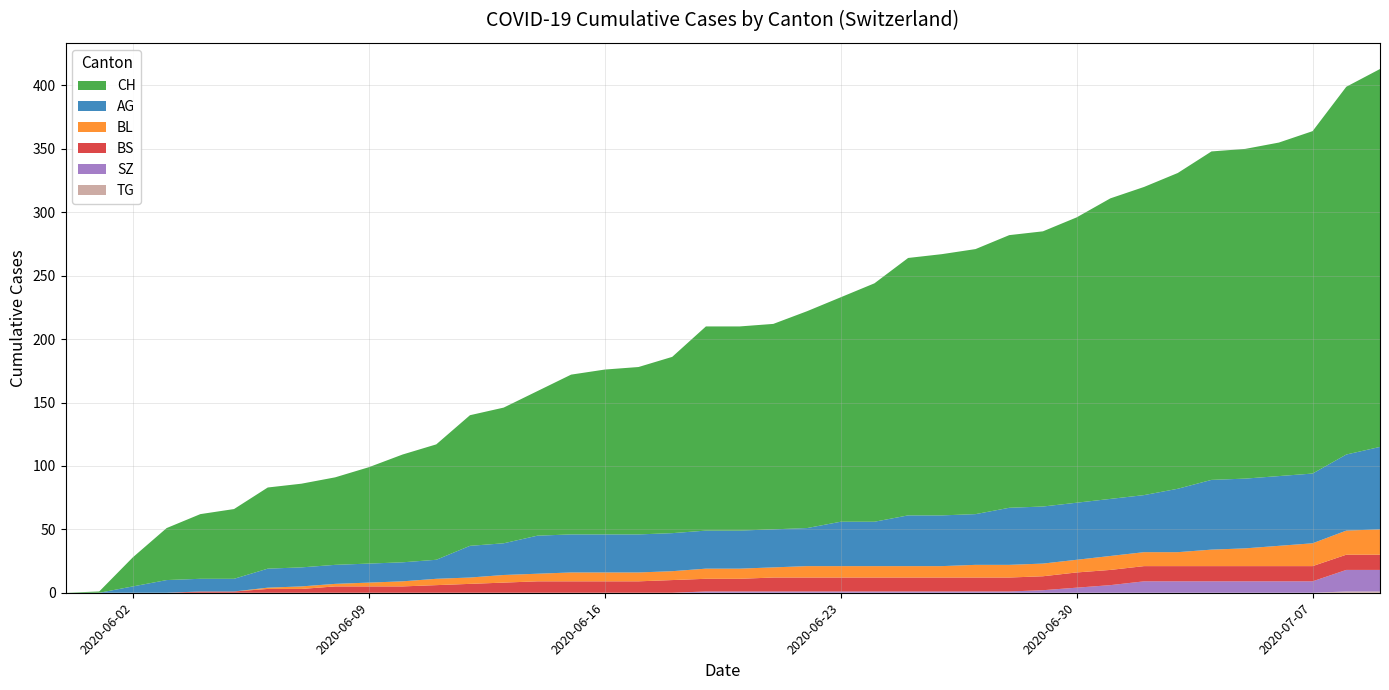

Reading left to right, list all the values displayed in this chart.

CH: 2020-05-31=0	2020-06-01=1	2020-06-02=23	2020-06-03=41	2020-06-04=51	2020-06-05=55	2020-06-06=64	2020-06-07=66	2020-06-08=69	2020-06-09=76	2020-06-10=85	2020-06-11=91	2020-06-12=103	2020-06-13=107	2020-06-14=114	2020-06-15=126	2020-06-16=130	2020-06-17=132	2020-06-18=139	2020-06-19=161	2020-06-20=161	2020-06-21=162	2020-06-22=171	2020-06-23=177	2020-06-24=188	2020-06-25=203	2020-06-26=206	2020-06-27=209	2020-06-28=215	2020-06-29=217	2020-06-30=225	2020-07-01=237	2020-07-02=243	2020-07-03=249	2020-07-04=259	2020-07-05=260	2020-07-06=263	2020-07-07=270	2020-07-08=290	2020-07-09=298
AG: 2020-05-31=0	2020-06-01=0	2020-06-02=5	2020-06-03=10	2020-06-04=10	2020-06-05=10	2020-06-06=15	2020-06-07=15	2020-06-08=15	2020-06-09=15	2020-06-10=15	2020-06-11=15	2020-06-12=25	2020-06-13=25	2020-06-14=30	2020-06-15=30	2020-06-16=30	2020-06-17=30	2020-06-18=30	2020-06-19=30	2020-06-20=30	2020-06-21=30	2020-06-22=30	2020-06-23=35	2020-06-24=35	2020-06-25=40	2020-06-26=40	2020-06-27=40	2020-06-28=45	2020-06-29=45	2020-06-30=45	2020-07-01=45	2020-07-02=45	2020-07-03=50	2020-07-04=55	2020-07-05=55	2020-07-06=55	2020-07-07=55	2020-07-08=60	2020-07-09=65
BL: 2020-05-31=0	2020-06-01=0	2020-06-02=0	2020-06-03=0	2020-06-04=0	2020-06-05=0	2020-06-06=1	2020-06-07=2	2020-06-08=2	2020-06-09=3	2020-06-10=4	2020-06-11=5	2020-06-12=5	2020-06-13=6	2020-06-14=6	2020-06-15=7	2020-06-16=7	2020-06-17=7	2020-06-18=7	2020-06-19=8	2020-06-20=8	2020-06-21=8	2020-06-22=9	2020-06-23=9	2020-06-24=9	2020-06-25=9	2020-06-26=9	2020-06-27=10	2020-06-28=10	2020-06-29=10	2020-06-30=10	2020-07-01=11	2020-07-02=11	2020-07-03=11	2020-07-04=13	2020-07-05=14	2020-07-06=16	2020-07-07=18	2020-07-08=19	2020-07-09=20
BS: 2020-05-31=0	2020-06-01=0	2020-06-02=0	2020-06-03=0	2020-06-04=1	2020-06-05=1	2020-06-06=3	2020-06-07=3	2020-06-08=5	2020-06-09=5	2020-06-10=5	2020-06-11=6	2020-06-12=7	2020-06-13=8	2020-06-14=9	2020-06-15=9	2020-06-16=9	2020-06-17=9	2020-06-18=10	2020-06-19=10	2020-06-20=10	2020-06-21=11	2020-06-22=11	2020-06-23=11	2020-06-24=11	2020-06-25=11	2020-06-26=11	2020-06-27=11	2020-06-28=11	2020-06-29=11	2020-06-30=12	2020-07-01=12	2020-07-02=12	2020-07-03=12	2020-07-04=12	2020-07-05=12	2020-07-06=12	2020-07-07=12	2020-07-08=12	2020-07-09=12
SZ: 2020-05-31=0	2020-06-01=0	2020-06-02=0	2020-06-03=0	2020-06-04=0	2020-06-05=0	2020-06-06=0	2020-06-07=0	2020-06-08=0	2020-06-09=0	2020-06-10=0	2020-06-11=0	2020-06-12=0	2020-06-13=0	2020-06-14=0	2020-06-15=0	2020-06-16=0	2020-06-17=0	2020-06-18=0	2020-06-19=1	2020-06-20=1	2020-06-21=1	2020-06-22=1	2020-06-23=1	2020-06-24=1	2020-06-25=1	2020-06-26=1	2020-06-27=1	2020-06-28=1	2020-06-29=2	2020-06-30=4	2020-07-01=6	2020-07-02=9	2020-07-03=9	2020-07-04=9	2020-07-05=9	2020-07-06=9	2020-07-07=9	2020-07-08=17	2020-07-09=17
TG: 2020-05-31=0	2020-06-01=0	2020-06-02=0	2020-06-03=0	2020-06-04=0	2020-06-05=0	2020-06-06=0	2020-06-07=0	2020-06-08=0	2020-06-09=0	2020-06-10=0	2020-06-11=0	2020-06-12=0	2020-06-13=0	2020-06-14=0	2020-06-15=0	2020-06-16=0	2020-06-17=0	2020-06-18=0	2020-06-19=0	2020-06-20=0	2020-06-21=0	2020-06-22=0	2020-06-23=0	2020-06-24=0	2020-06-25=0	2020-06-26=0	2020-06-27=0	2020-06-28=0	2020-06-29=0	2020-06-30=0	2020-07-01=0	2020-07-02=0	2020-07-03=0	2020-07-04=0	2020-07-05=0	2020-07-06=0	2020-07-07=0	2020-07-08=1	2020-07-09=1